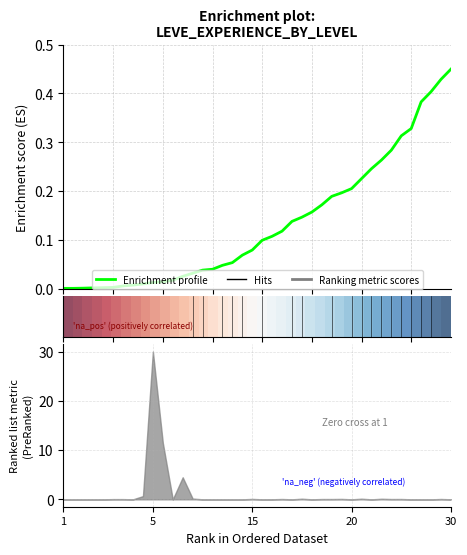

Which has a higher value, 22 or 27?

27